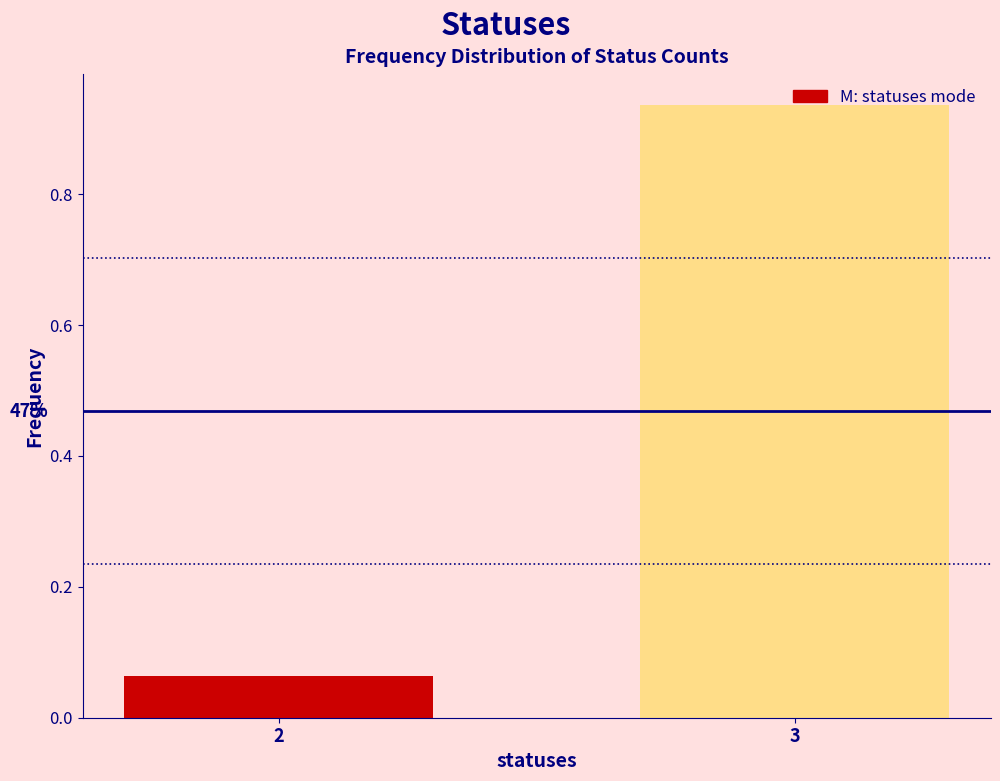

Which category has the highest value across all series?

3